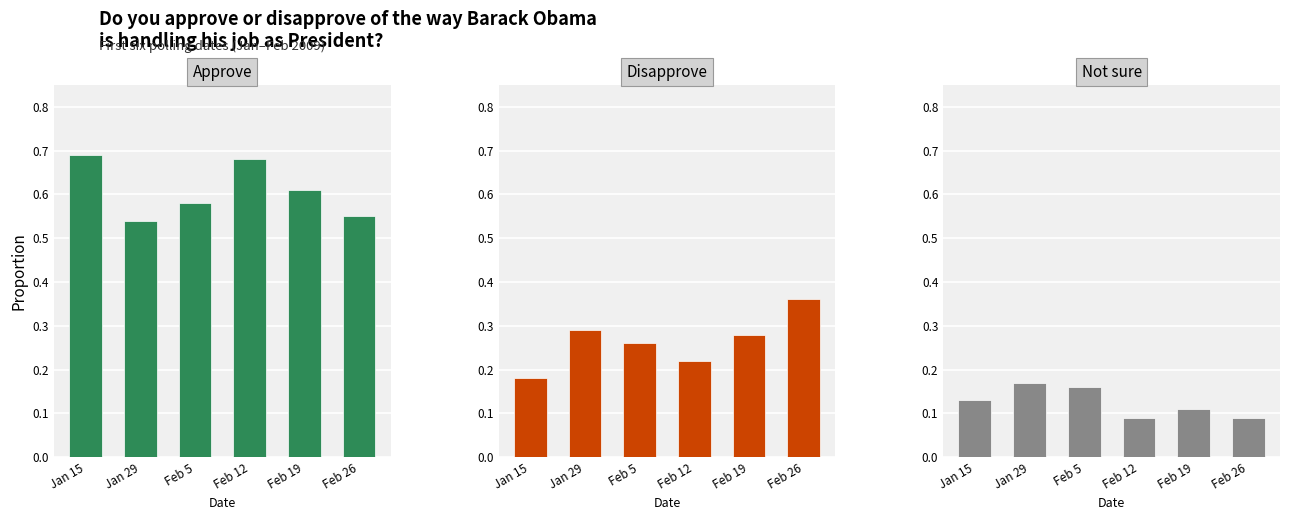

The Not sure series shows 0.1 at Feb 26. True or false?

False